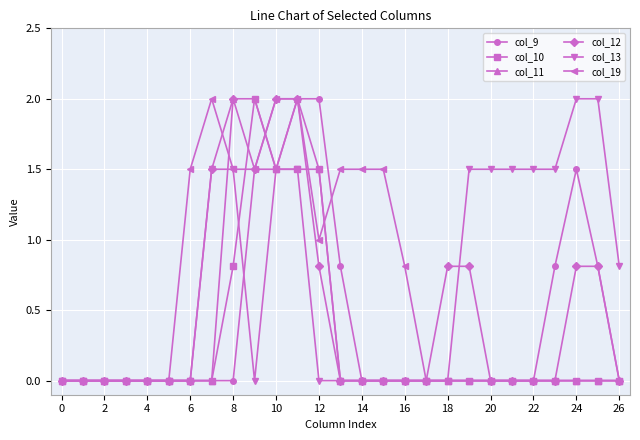

True or false: col_9 has more than 0 interior local peaks.

True